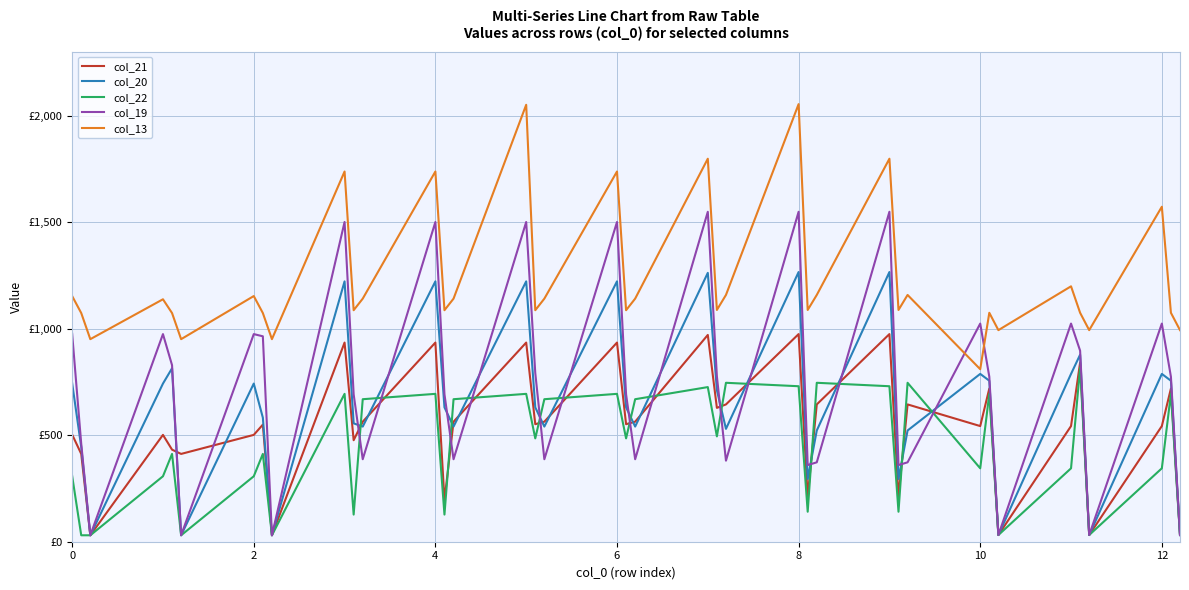

What is the value of the col_22 point at the 1st from the left?

308.7